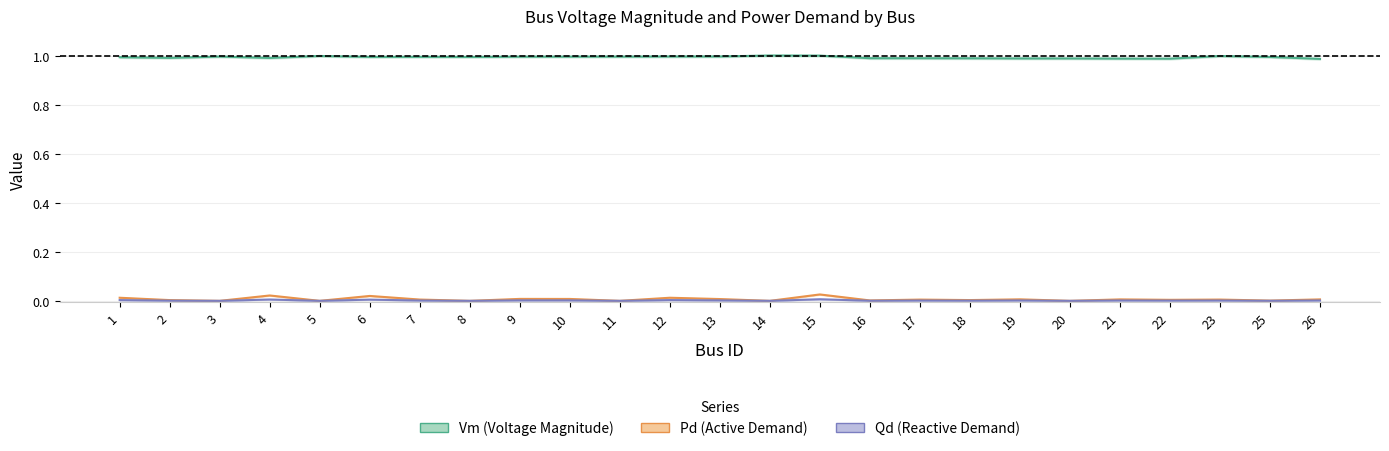

List the series in order of their peak value, lowest first.

Qd, Pd, Vm